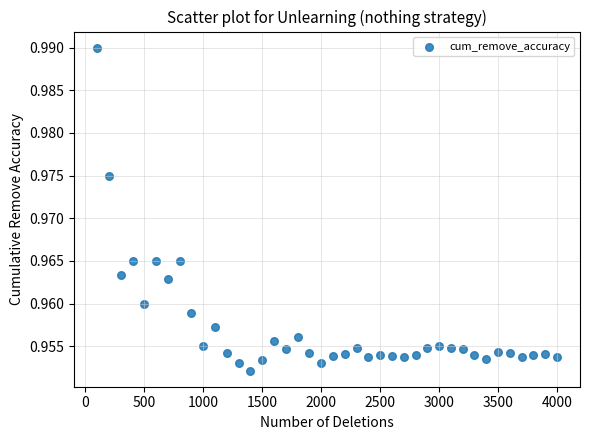

What is the range of X values (max minus min)?

3900.0